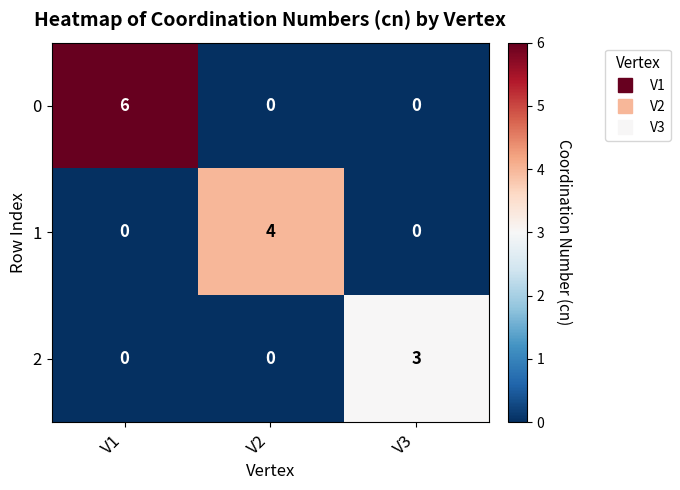

Which label corresponds to the largest value in the chart?

V1